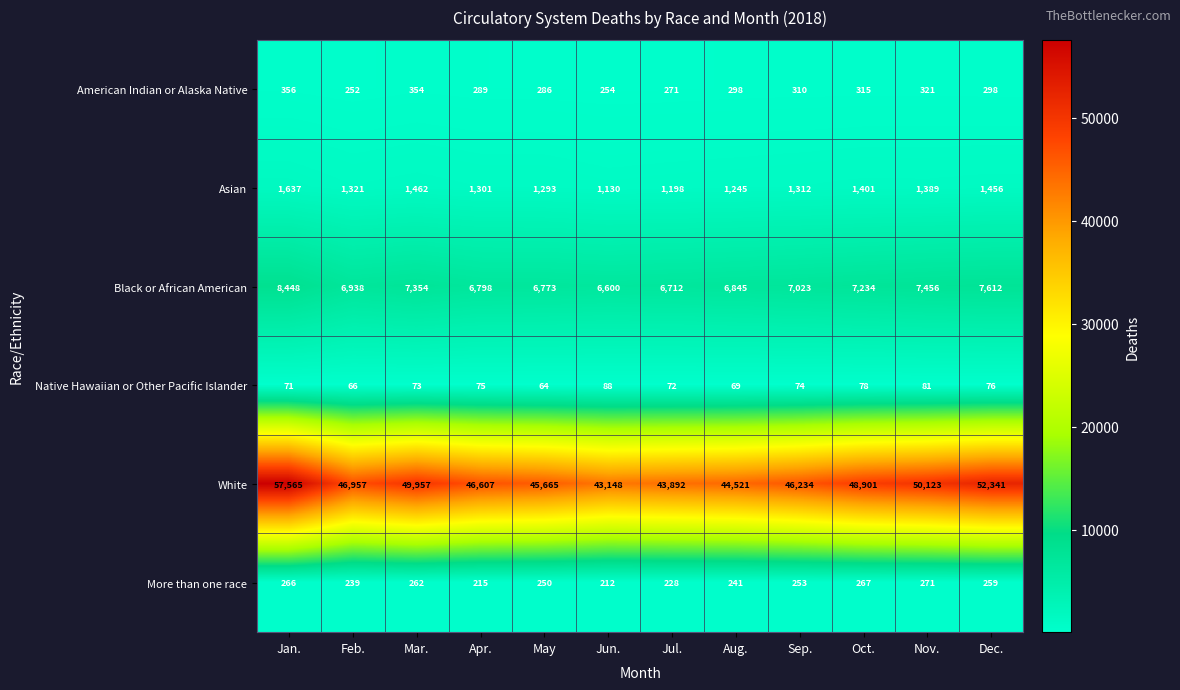

What is the sum of all Asian values?

16145